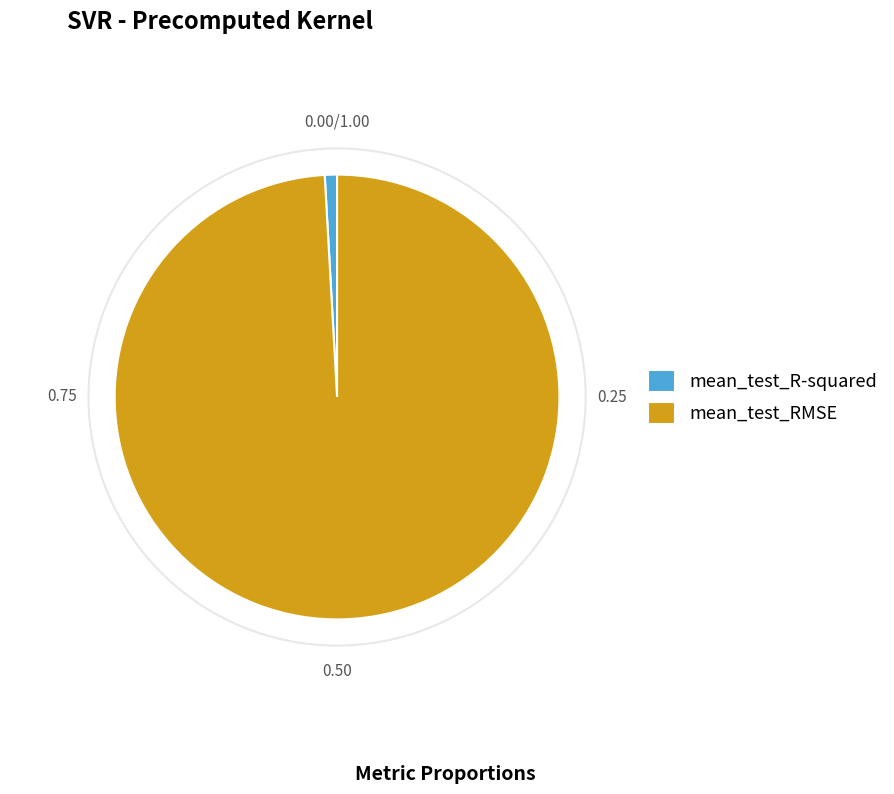

How many slices are in this pie chart?

2